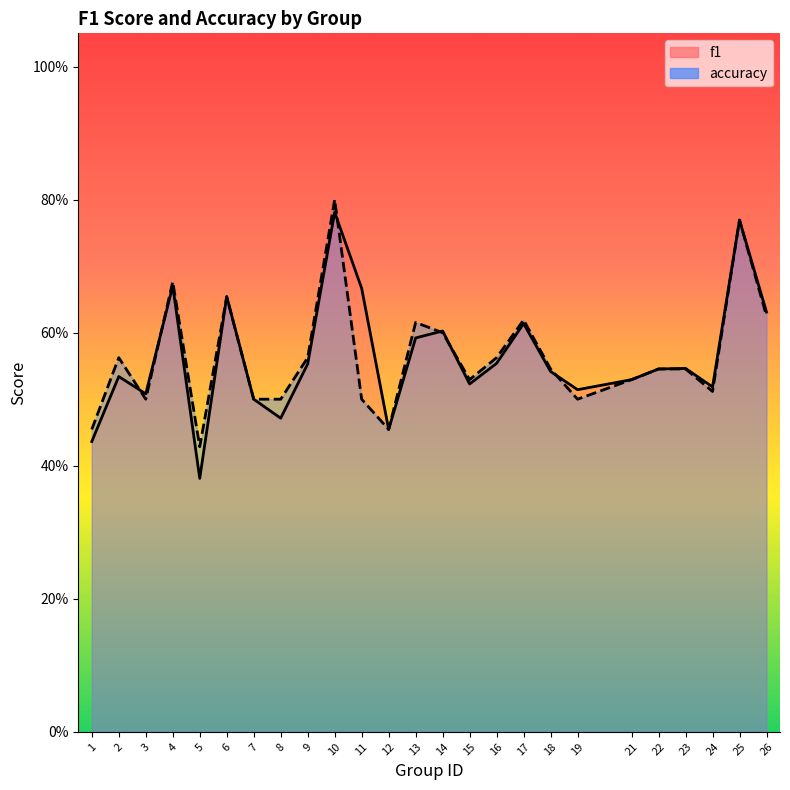

At which category does accuracy reach its first local valley?

3